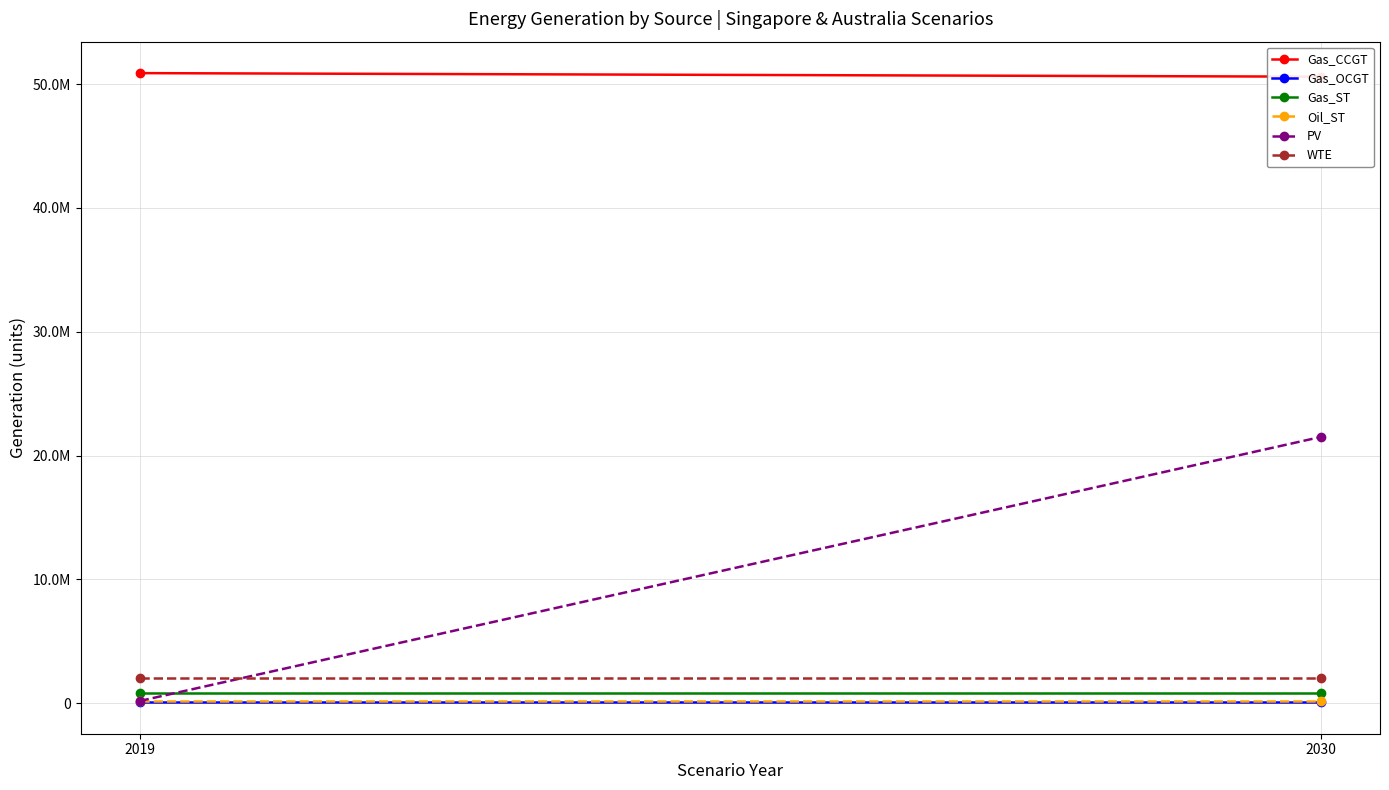

Reading left to right, extract all data points from this chart.

Gas_CCGT: 50893289.6	50606353.1
Gas_OCGT: 69379.2	69379.2
Gas_ST: 794623.1	794623.1
Oil_ST: 190021.9	190021.9
PV: 172635.1	21503816.6
WTE: 2013363.4	2013363.4